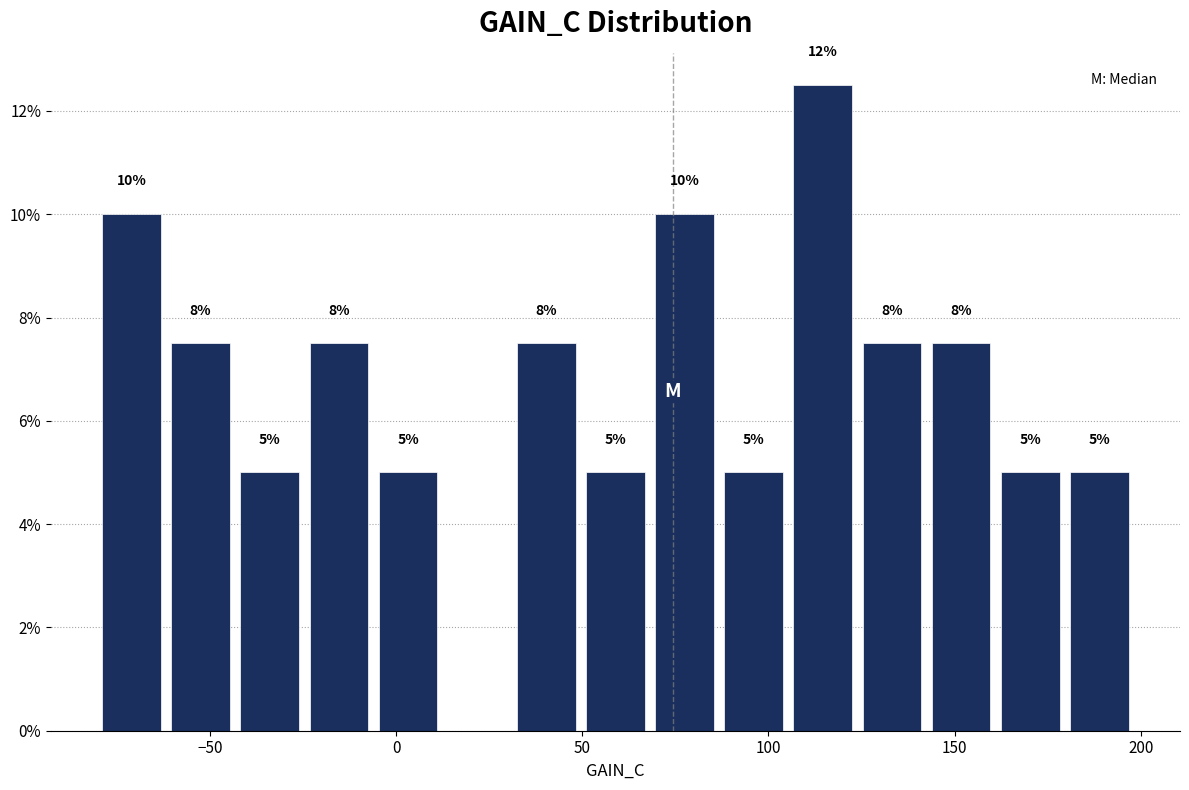

Read against the x-axis, roughly where is the centre of the tallest bar?

115